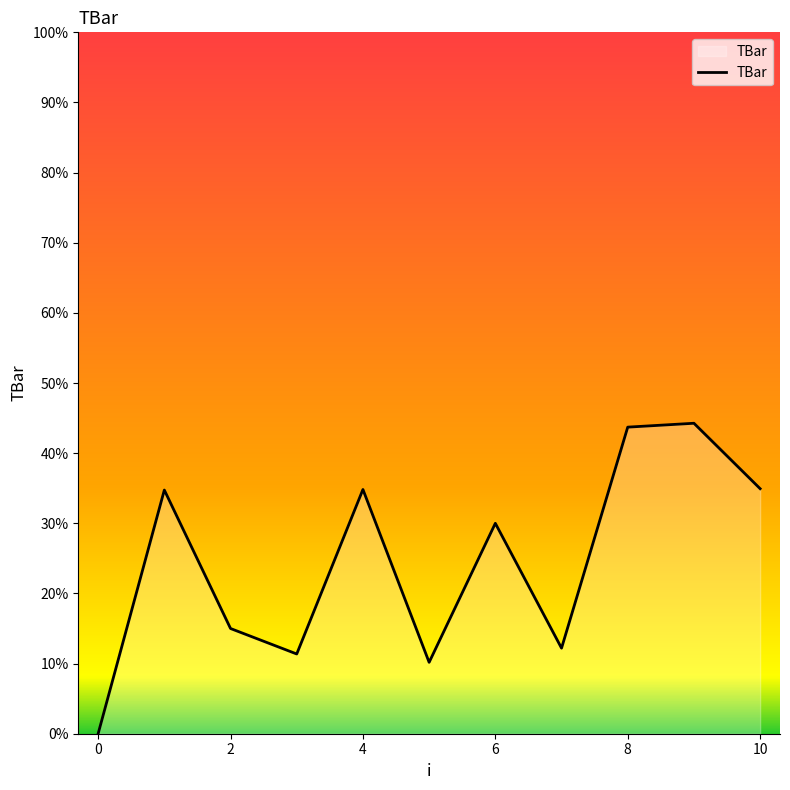

What is the average value?

24.7